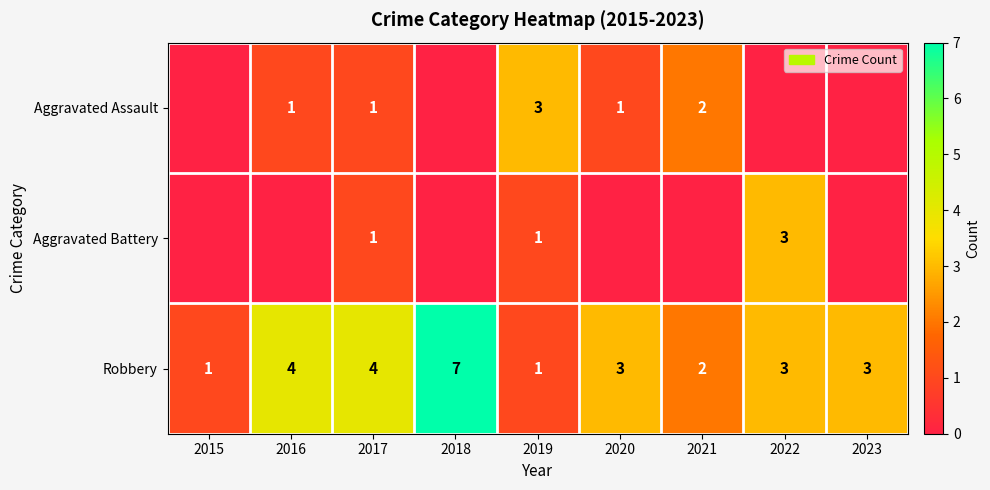

The Aggravated Assault series shows 5 at 2019. True or false?

False